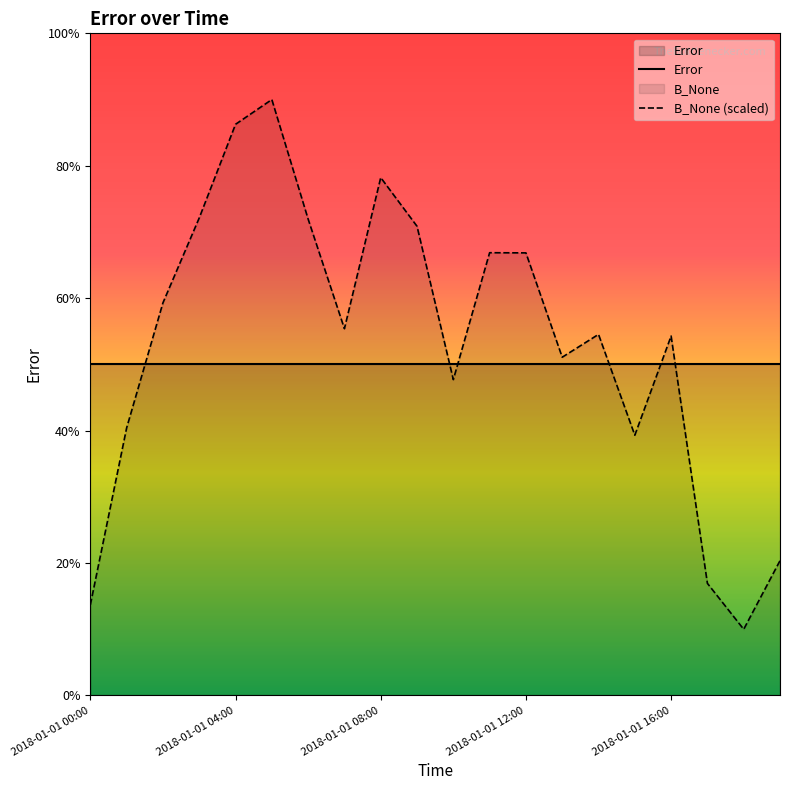

Reading right to left, extract all data points from this chart.

Error: 5.0	5.0	5.0	5.0	5.0	5.0	5.0	5.0	5.0	5.0	5.0	5.0	5.0	5.0	5.0	5.0	5.0	5.0	5.0	5.0
B_None (scaled): 2.0	1.0	1.7	5.4	3.9	5.5	5.1	6.7	6.7	4.8	7.1	7.8	5.5	7.2	9.0	8.6	7.2	5.9	4.0	1.4